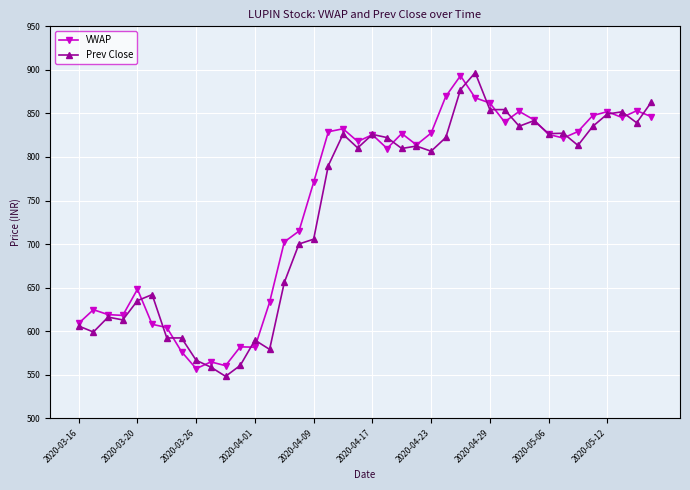

True or false: Prev Close has more than 0 interior local peaks.

True